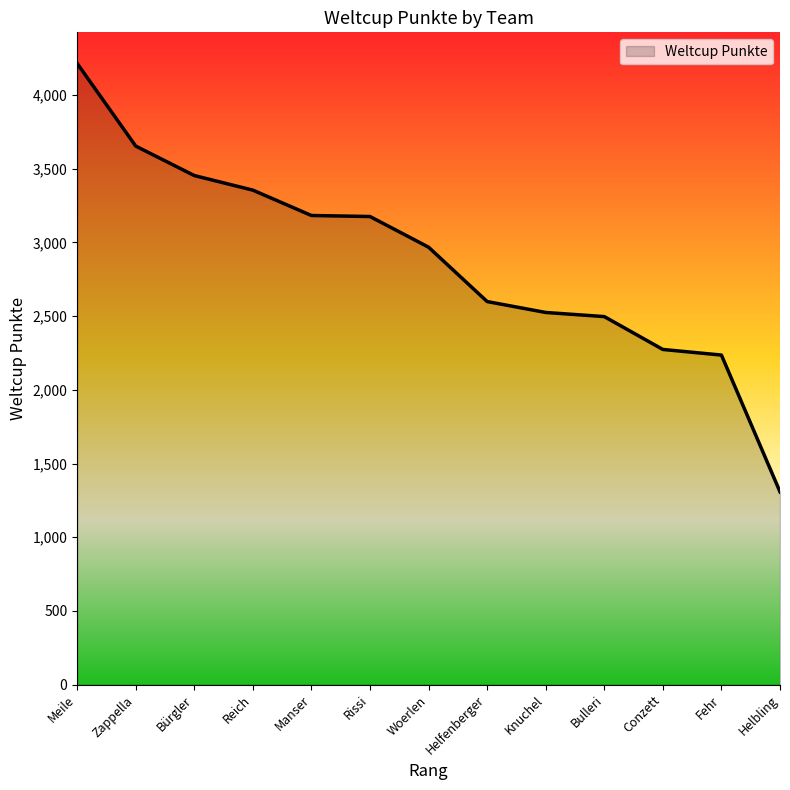

Where does the data first go above 2968?

Meile